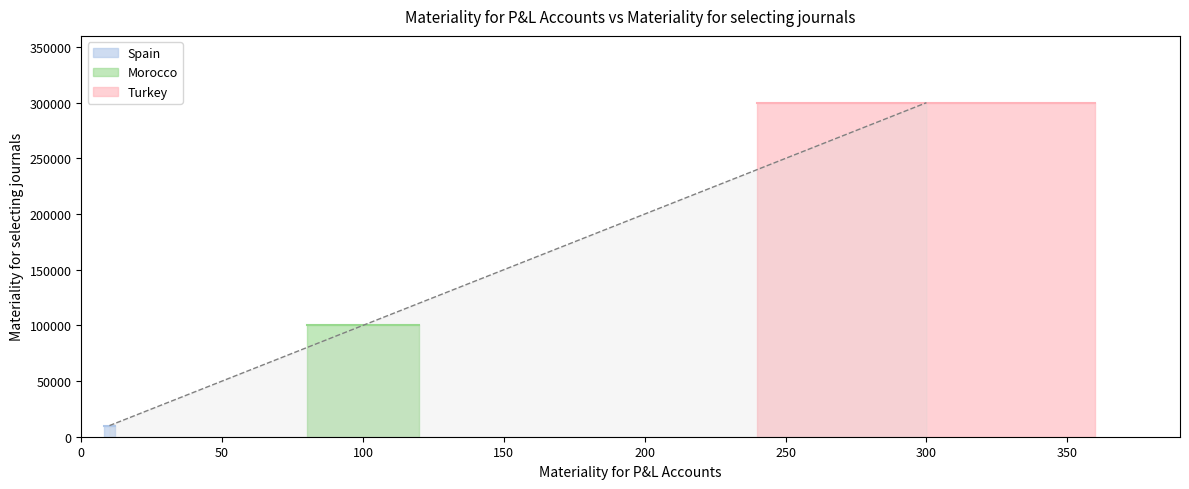

What is the change in value from Spain to Morocco?

+90000